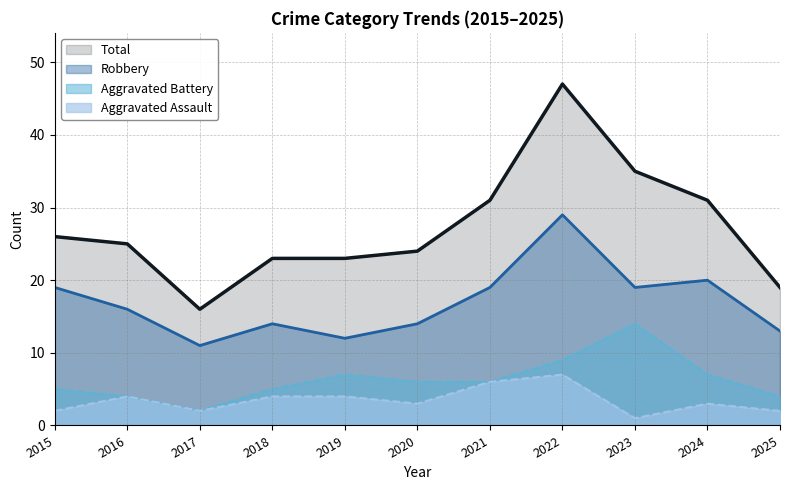

What is the sum of all Aggravated Battery values?

69